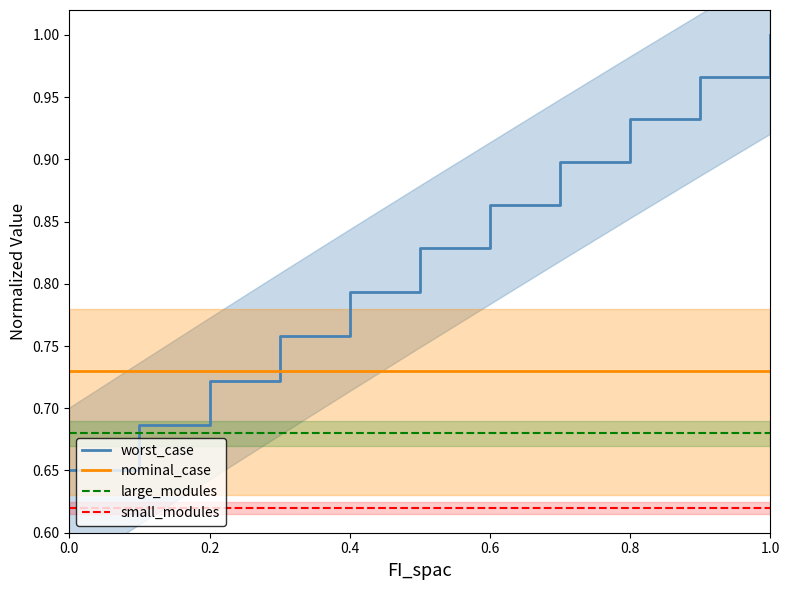

The nominal_case series shows 0.3 at 0.0. True or false?

False